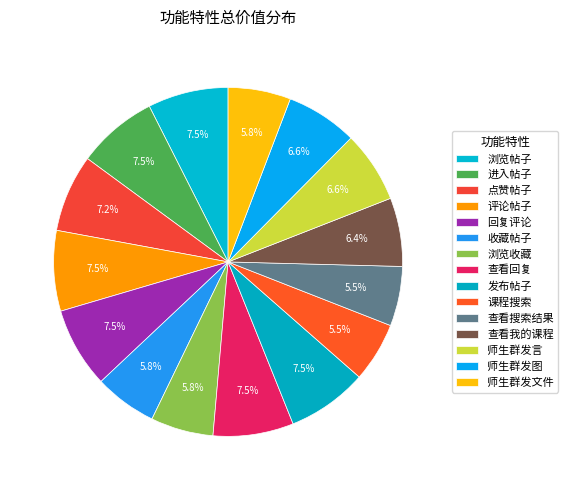

Between 查看我的课程 and 点赞帖子, which is larger?

点赞帖子